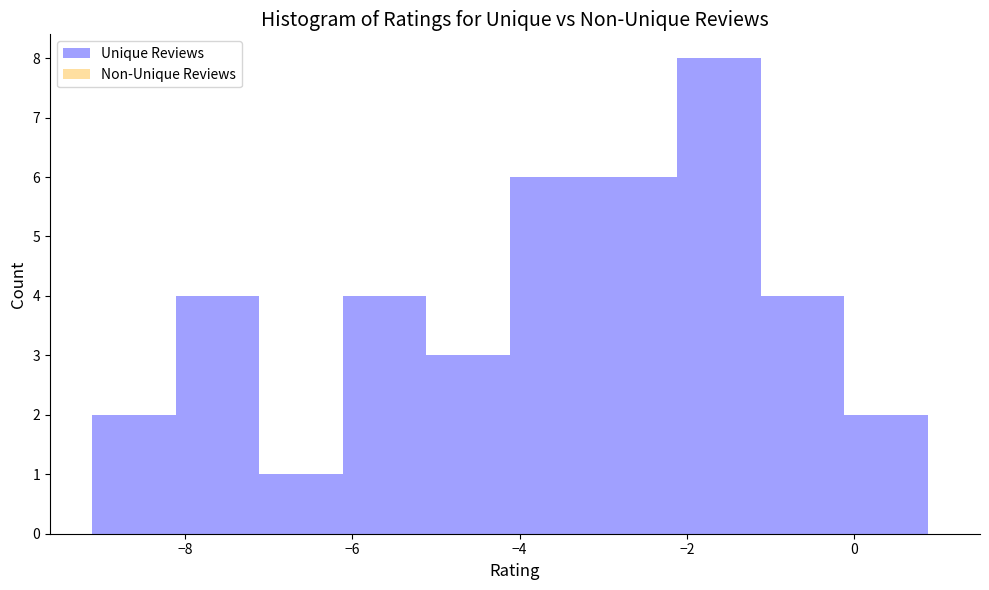

Reading left to right, transcribe this chart: for each bar, give the range it covers on the x-axis and its height. Neither the bar edges nor the heights are printed on the chart, so give them approximately, as read against the axes.

-9.2 to -8.2: 2
-8.2 to -7.2: 4
-7.2 to -6.2: 1
-6.2 to -5.2: 4
-5.2 to -4.2: 3
-4.2 to -3.2: 6
-3.2 to -2.2: 6
-2.2 to -1.2: 8
-1.2 to -0.2: 4
-0.2 to 0.8: 2